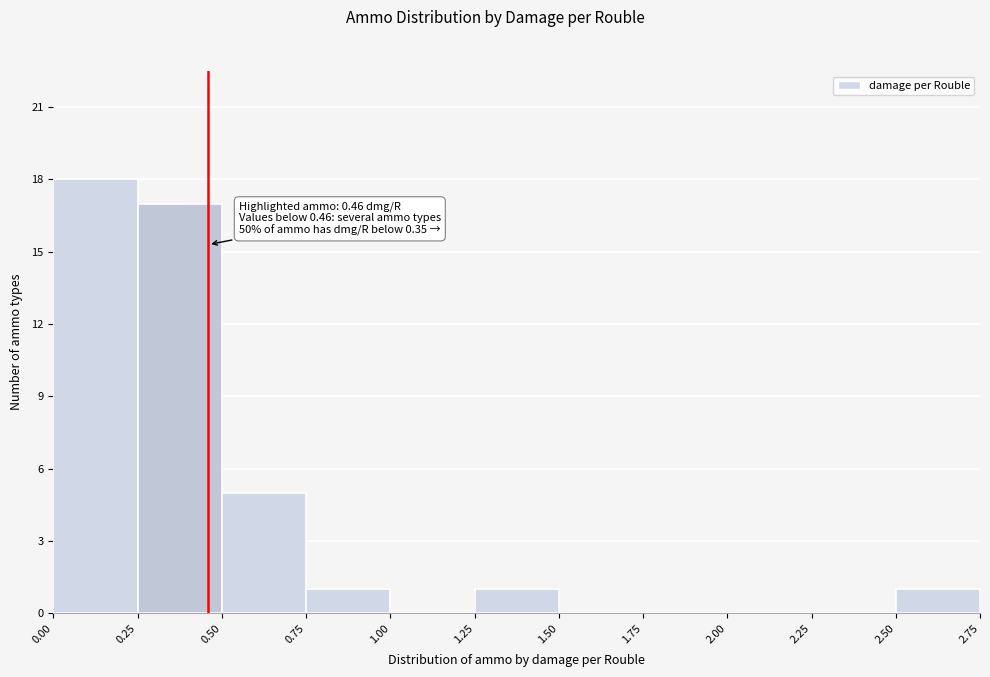

Over which range of the x-axis is the bar tallest?

0.00 to 0.25